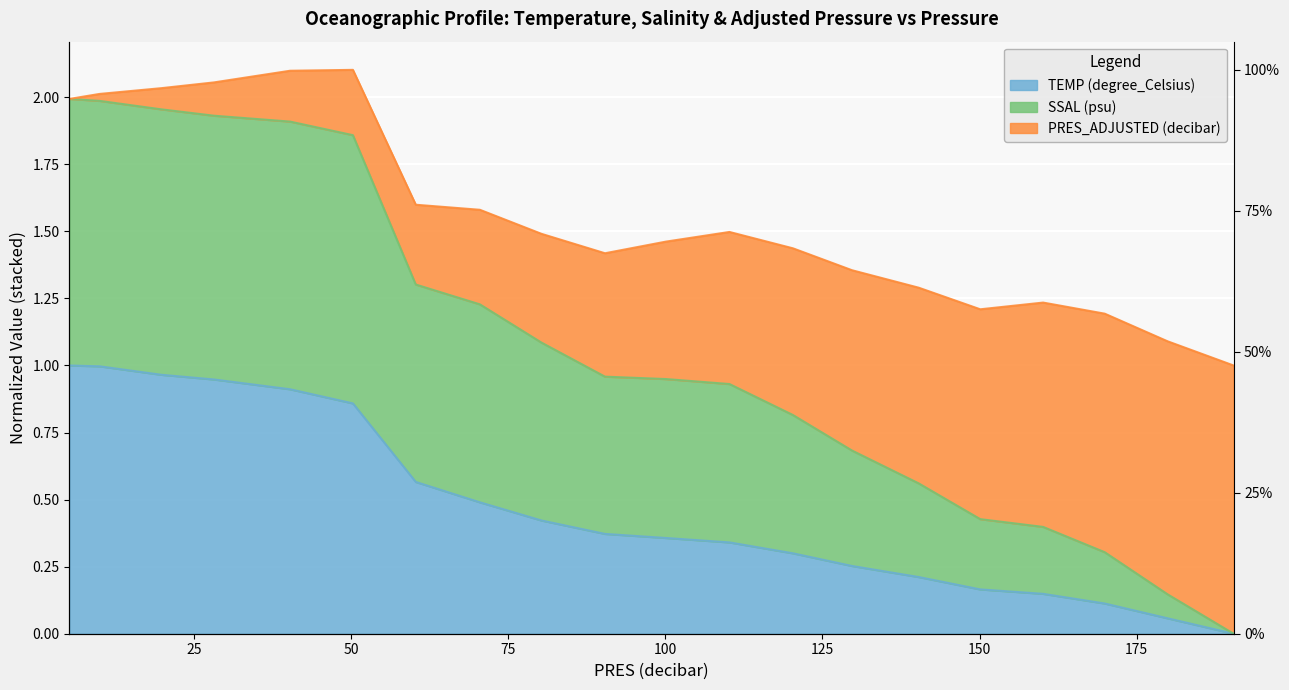

What position from the left is 140.3?

15